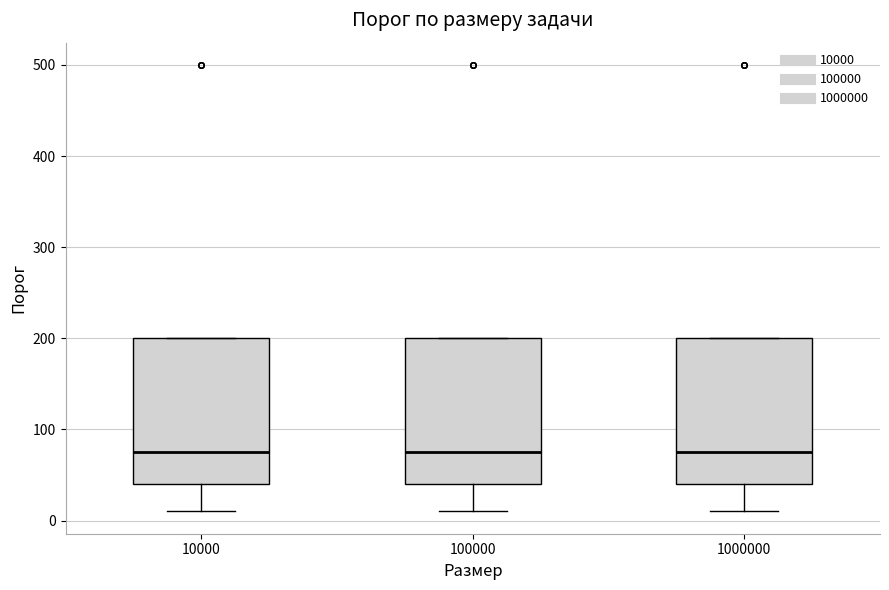

Reading left to right, read every box against the y-axis: the position of its median line, the range the box covers, and the ends of its whiskers. The values are not printed on the chart, so give them approximately, as read against the axis.

10000: median 80, box 40 to 200, whiskers 10 to 200
100000: median 80, box 40 to 200, whiskers 10 to 200
1000000: median 80, box 40 to 200, whiskers 10 to 200